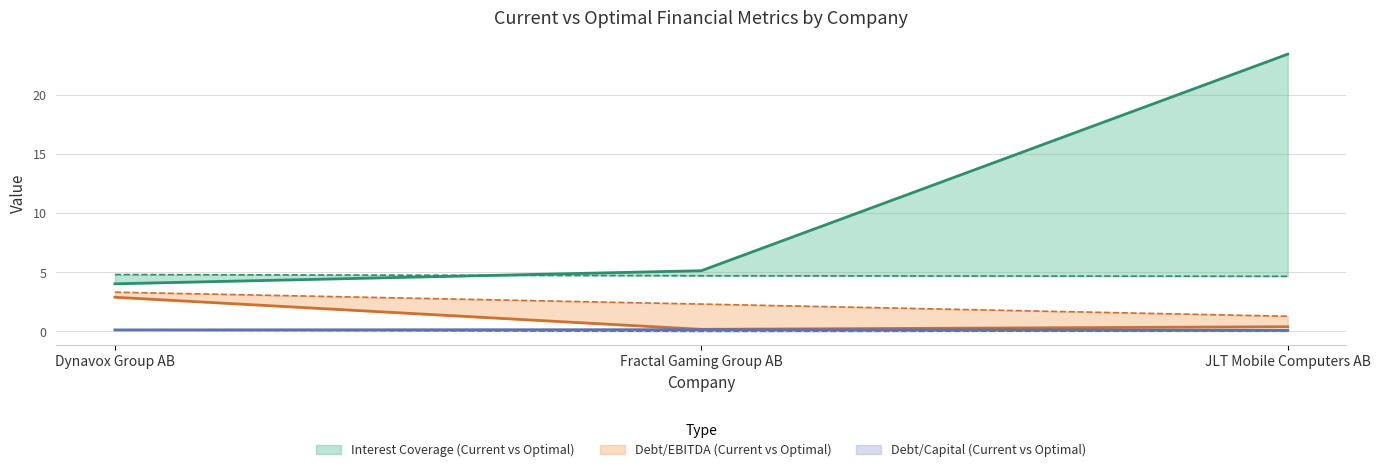

How many lines are shown in the chart?

6